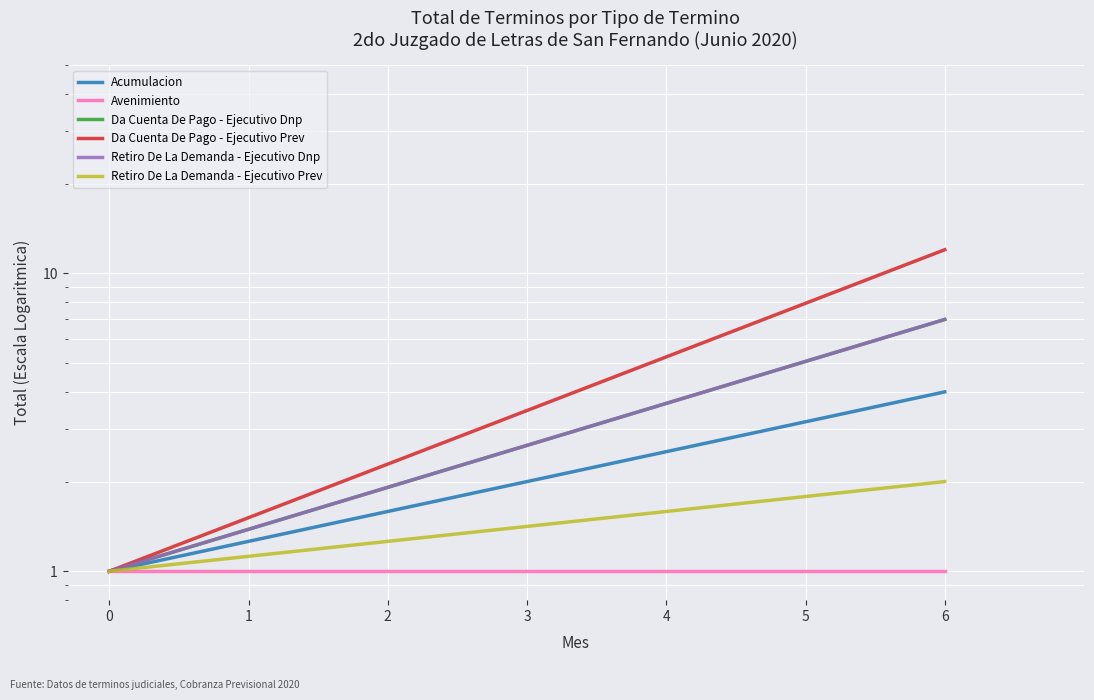

The value of Retiro De La Demanda - Ejecutivo Prev at 0 is 1. True or false?

False